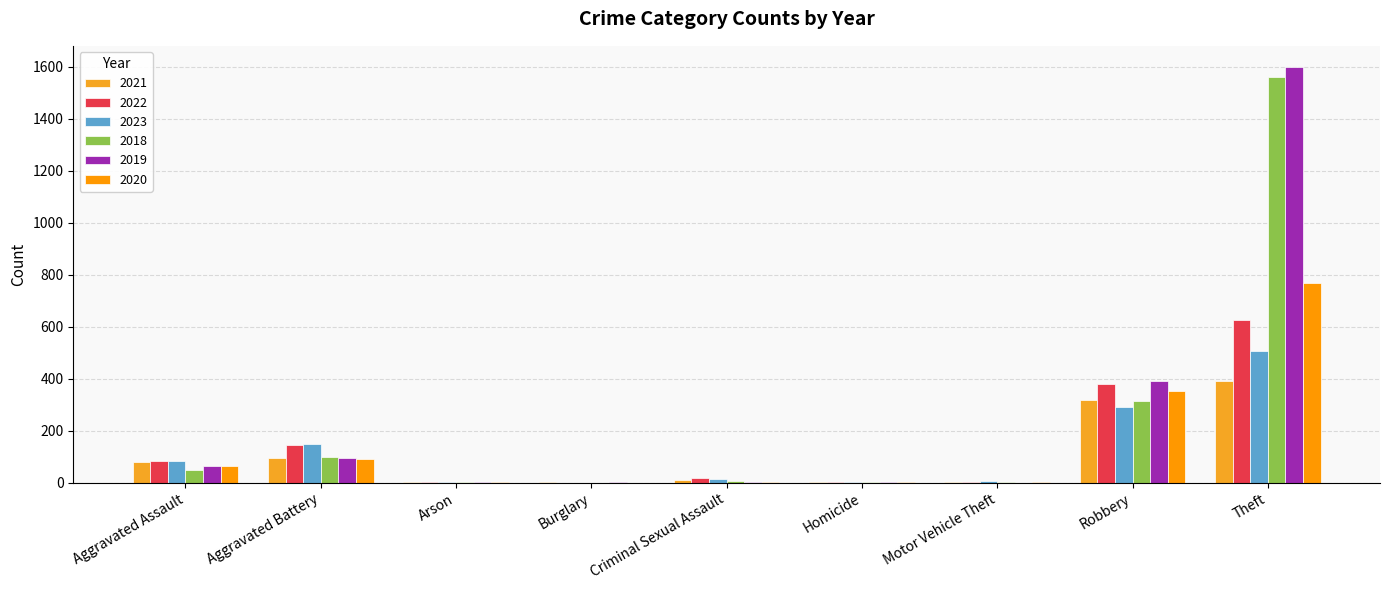

What is the sum of all 2019 values?

2155